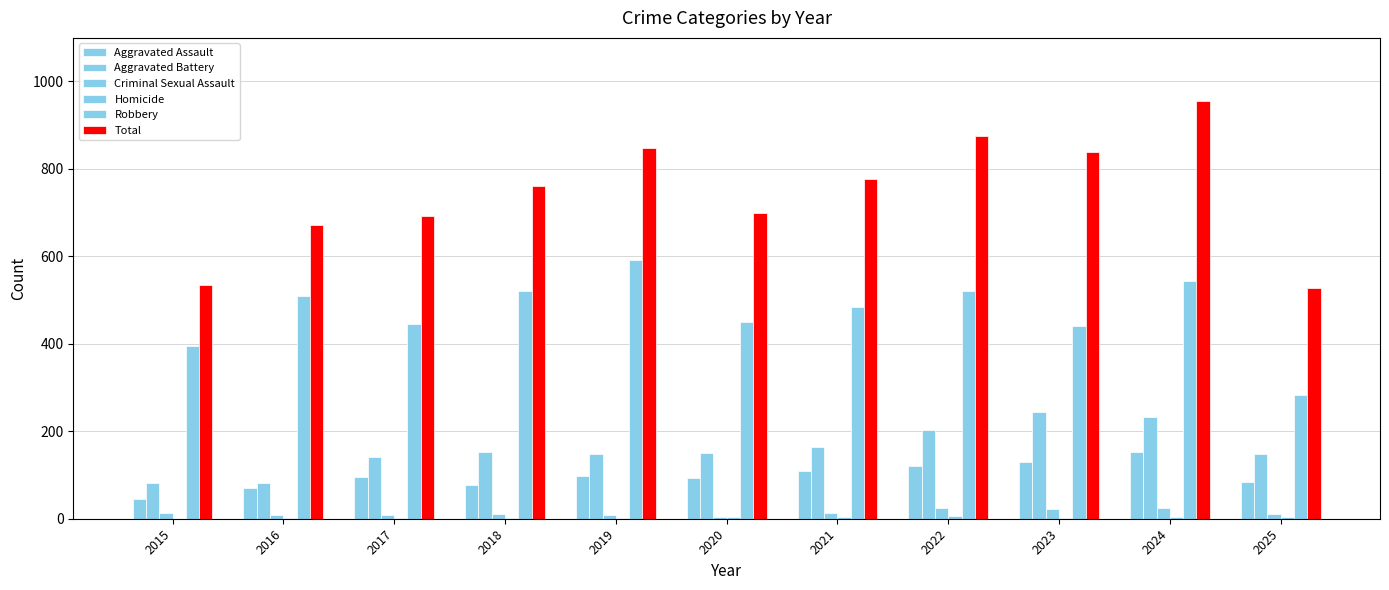

What is the total value across all series at 2020?

1400